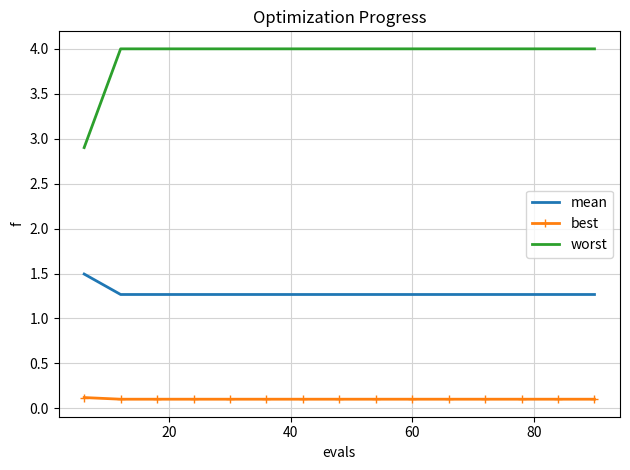

What is the maximum value for worst?

4.0